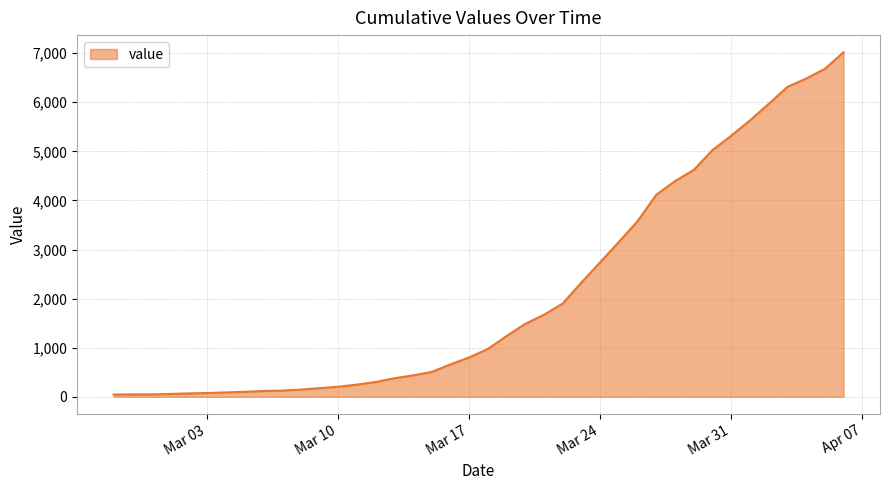

What is the greatest value displayed?

7017